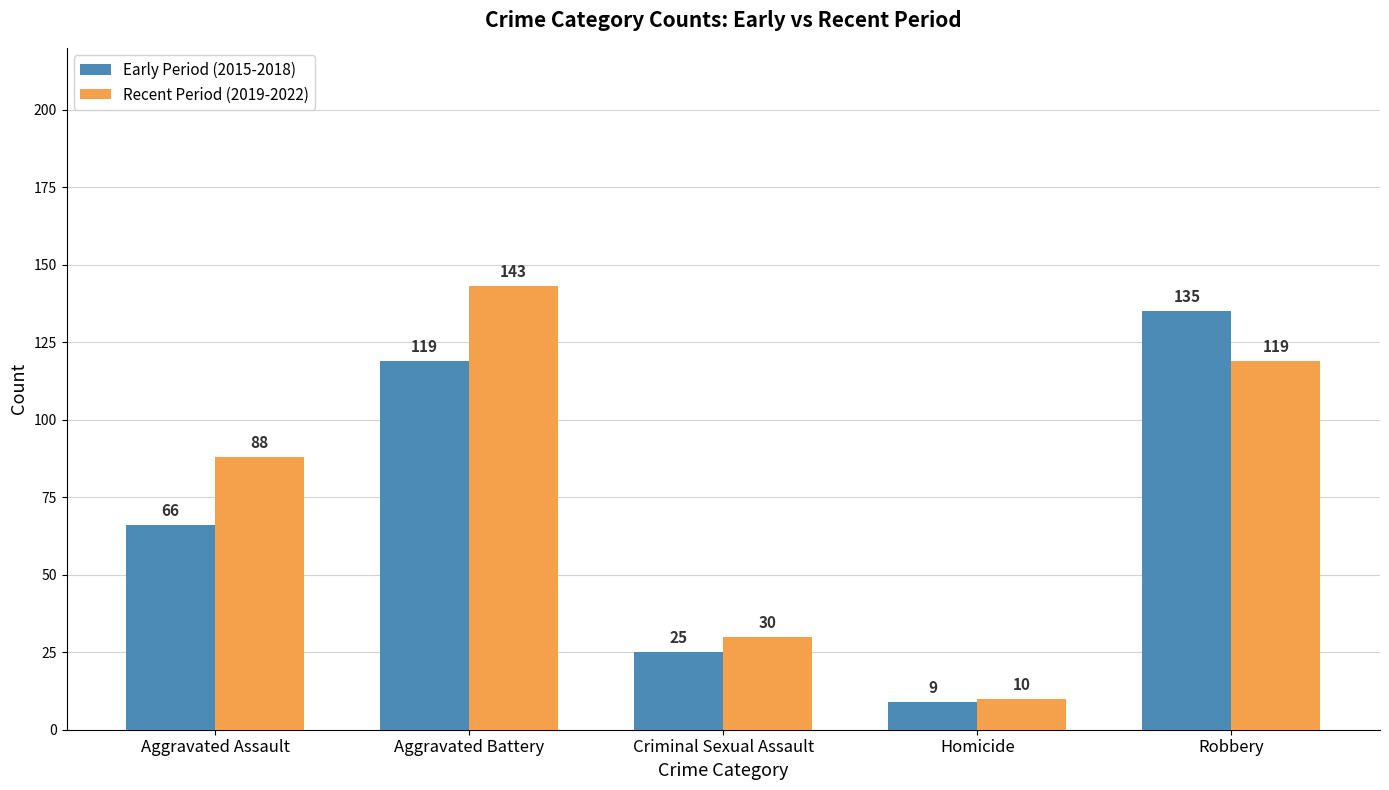

Reading left to right, what are all the values shown in this chart?

Early Period (2015-2018): 66	119	25	9	135
Recent Period (2019-2022): 88	143	30	10	119